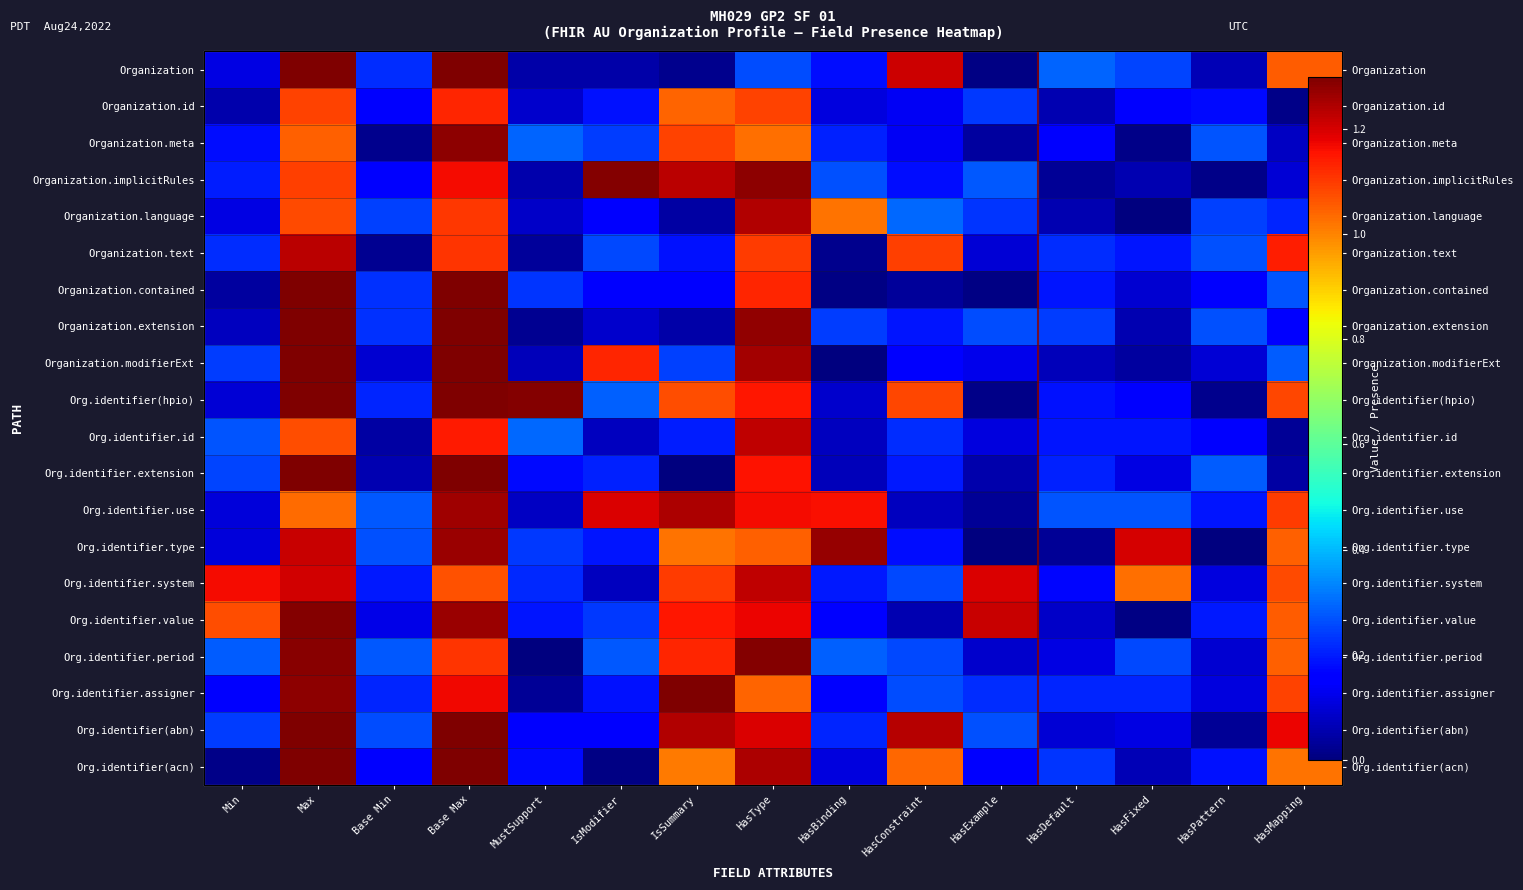

Rank the series at MustSupport from lowest to highest value.

Org.identifier.period, Organization.extension, Org.identifier.assigner, Organization.text, Organization, Organization.implicitRules, Organization.modifierExt, Org.identifier.use, Organization.language, Organization.id, Org.identifier(abn), Org.identifier(acn), Org.identifier.extension, Org.identifier.value, Org.identifier.system, Organization.contained, Org.identifier.type, Organization.meta, Org.identifier.id, Org.identifier(hpio)